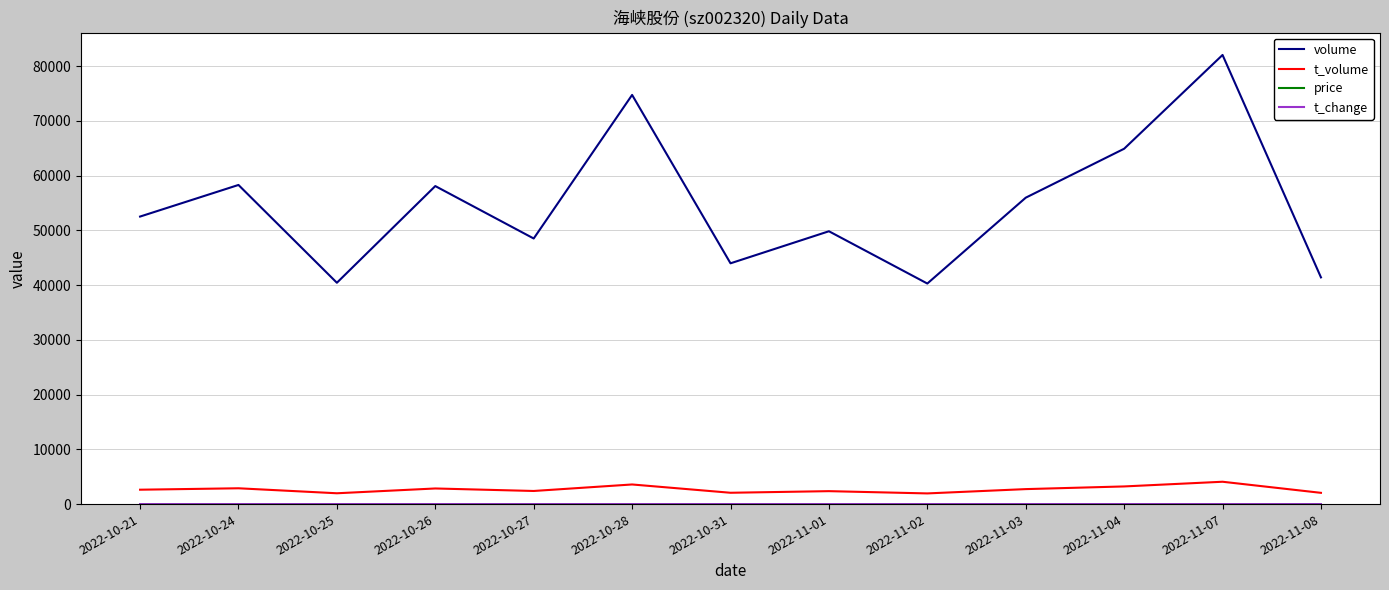

Which series has the largest total across all categories?

volume